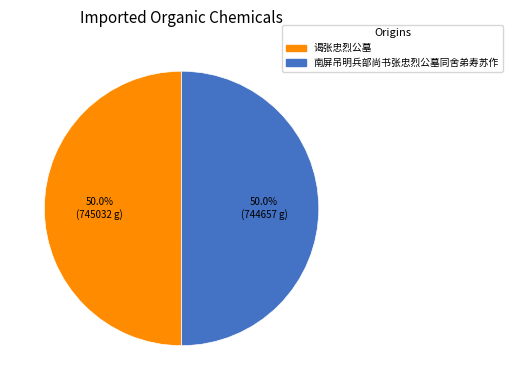

What percentage is the 南屏吊明兵部尚书张忠烈公墓同舍弟寿苏作 slice, to the nearest percent?

50%